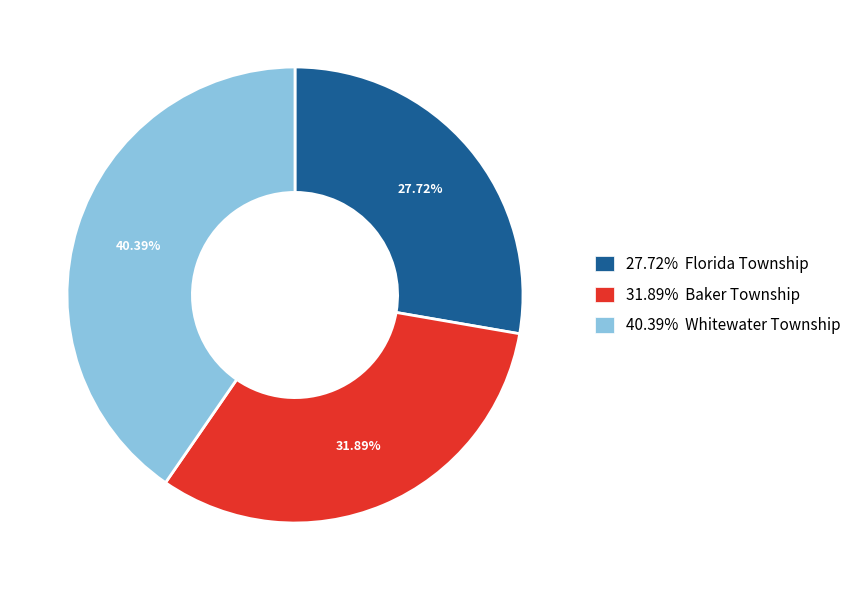

Do 27.72% Florida Township and 40.39% Whitewater Township together represent more than half of the pie?

Yes